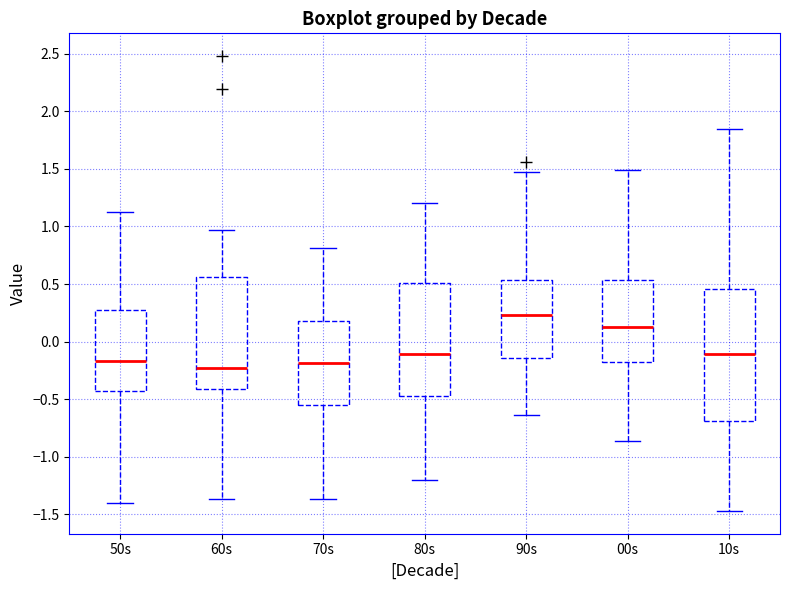

Reading left to right, transcribe this box plot: for each box, give where its median line is, the range the box spans, and where its two whiskers end, as read against the y-axis. The values are not printed on the chart, so give them approximately, as read against the axis.

50s: median -0.15, box -0.45 to 0.30, whiskers -1.40 to 1.10
60s: median -0.25, box -0.40 to 0.55, whiskers -1.35 to 0.95
70s: median -0.20, box -0.55 to 0.20, whiskers -1.35 to 0.80
80s: median -0.10, box -0.45 to 0.50, whiskers -1.20 to 1.20
90s: median 0.25, box -0.15 to 0.55, whiskers -0.65 to 1.50
00s: median 0.15, box -0.20 to 0.55, whiskers -0.85 to 1.50
10s: median -0.10, box -0.70 to 0.45, whiskers -1.45 to 1.85